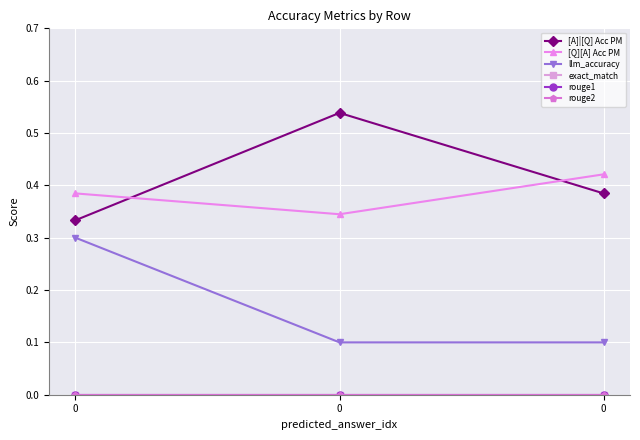

Is this an area chart (filled region under the line)?

No